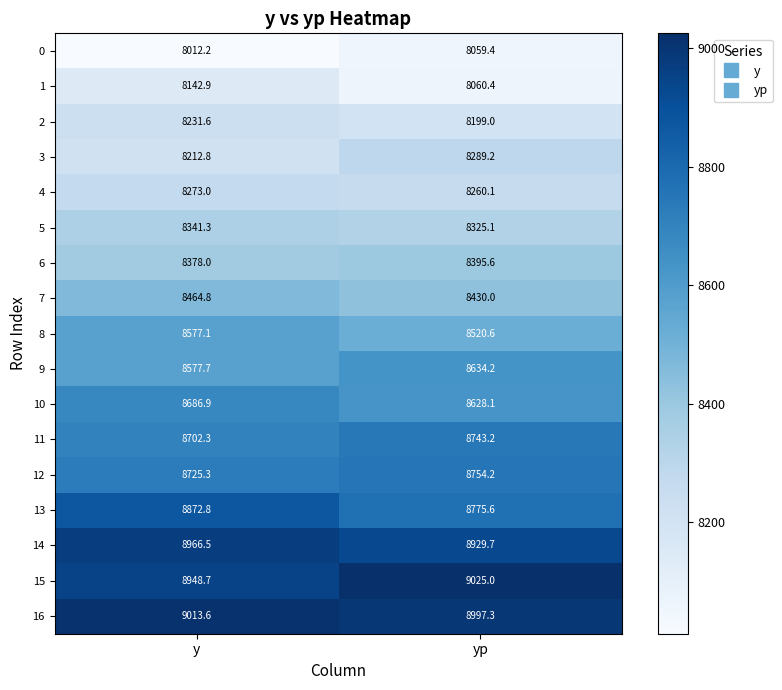

Which category has the lowest value across all series?

y